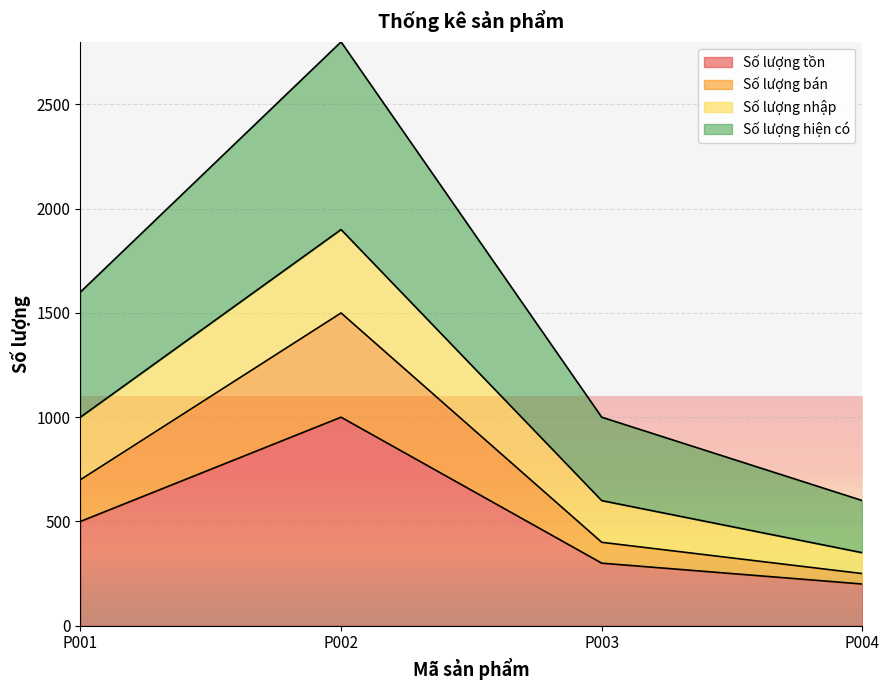

What is the difference between the highest and lowest values at P004?

400